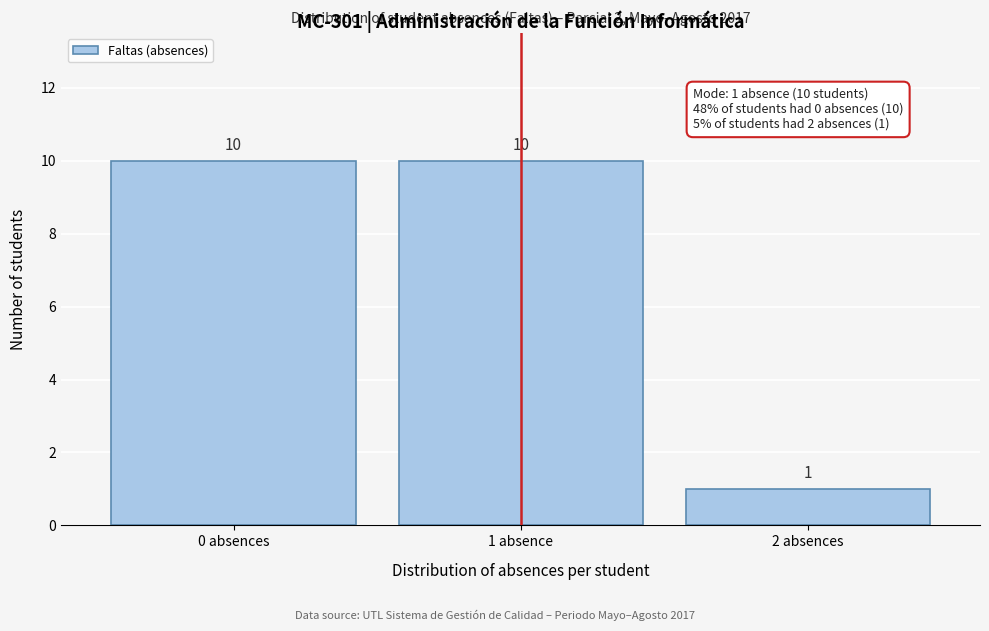

Reading left to right, transcribe all the data shown in this chart.

10	10	1